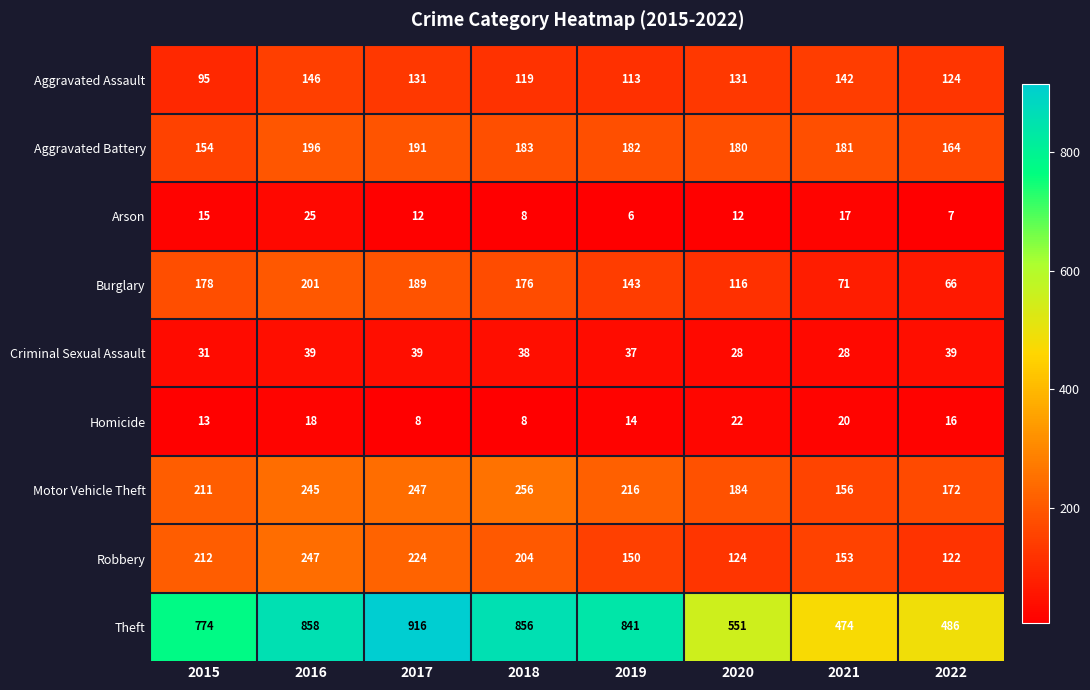

At which label is Theft closest to 695?

2015